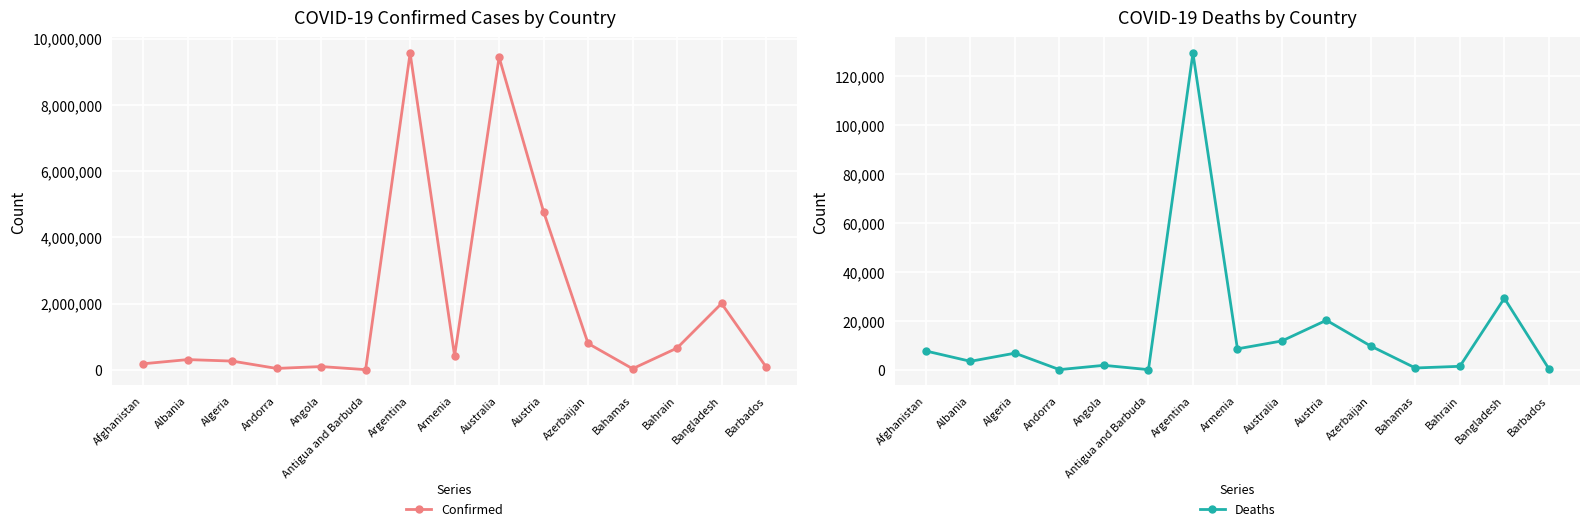

What is the sum of all Confirmed values?

28716548